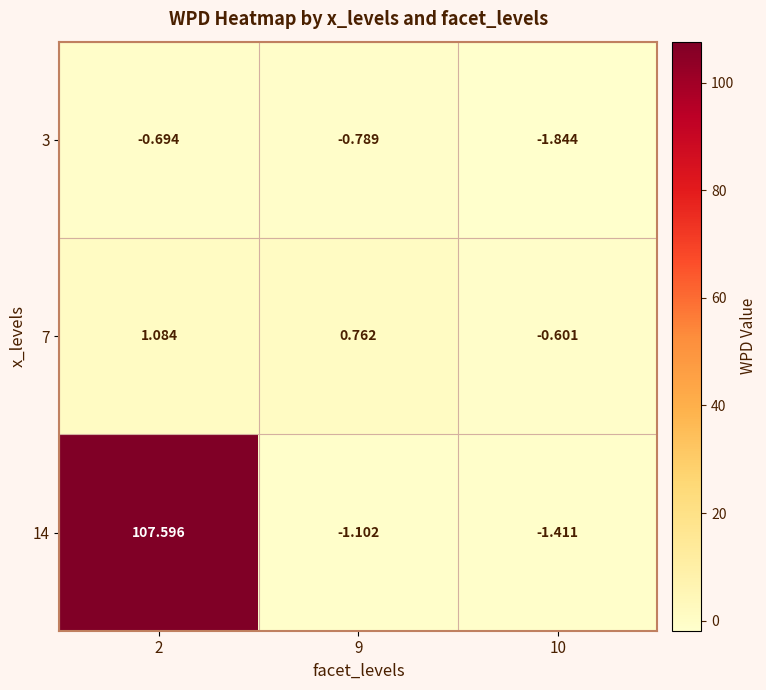

At how many categories does at least one series exceed 25?

1